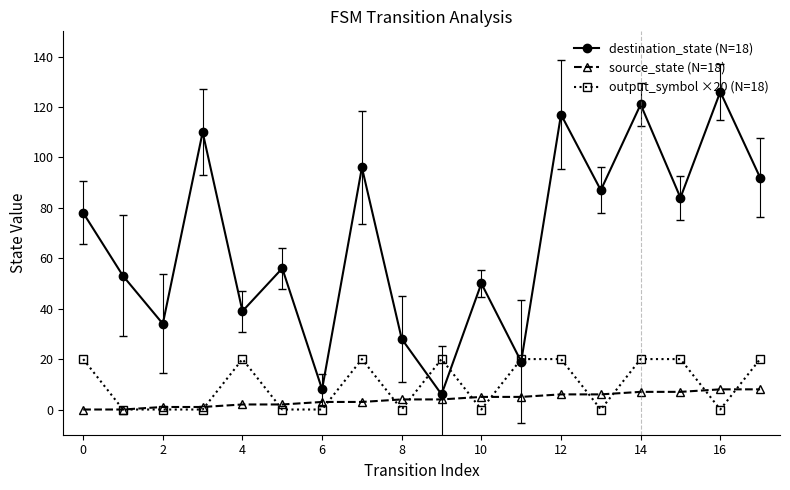

What is the greatest value displayed?

126